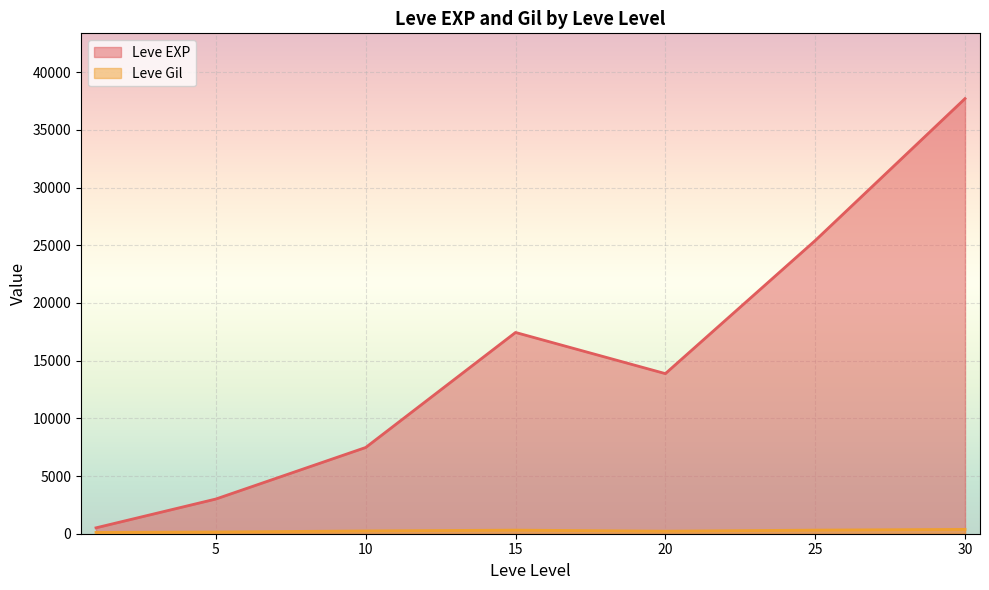

At which label does Leve Gil reach its peak?

30